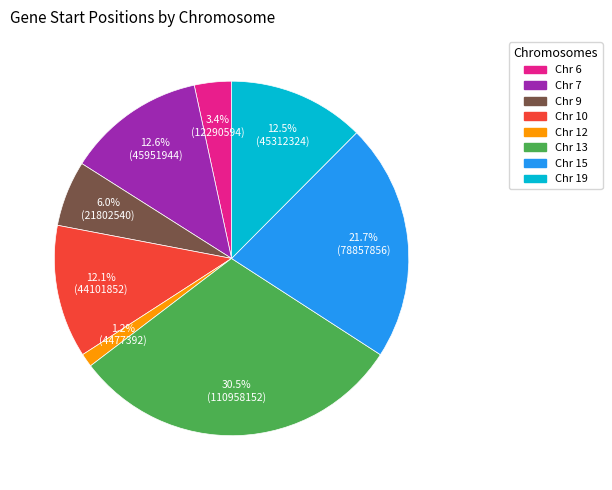

Is there any slice that represents more than half of the pie?

No